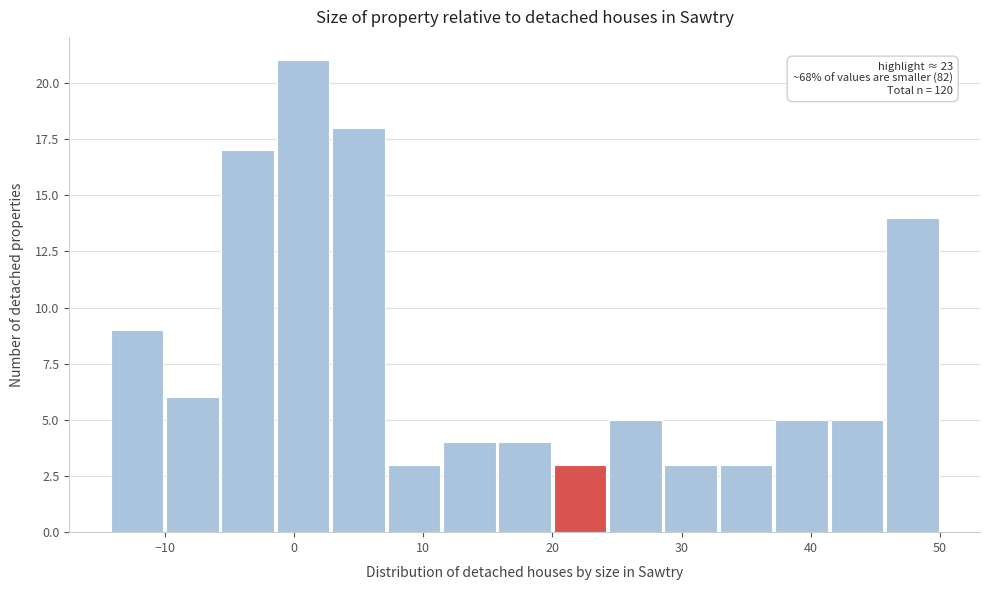

Over which range of the x-axis is the bar tallest?

-1 to 3